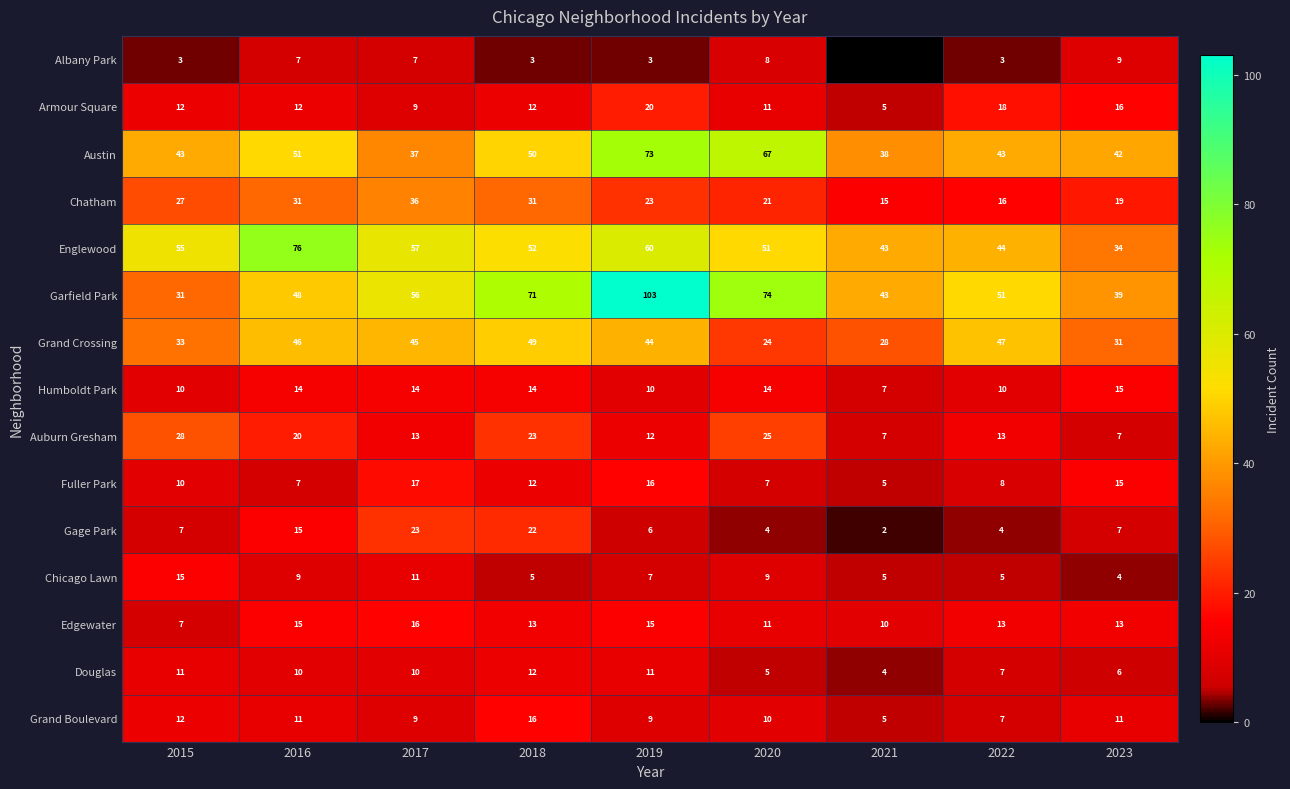

Count the number of data series in this chart.

15